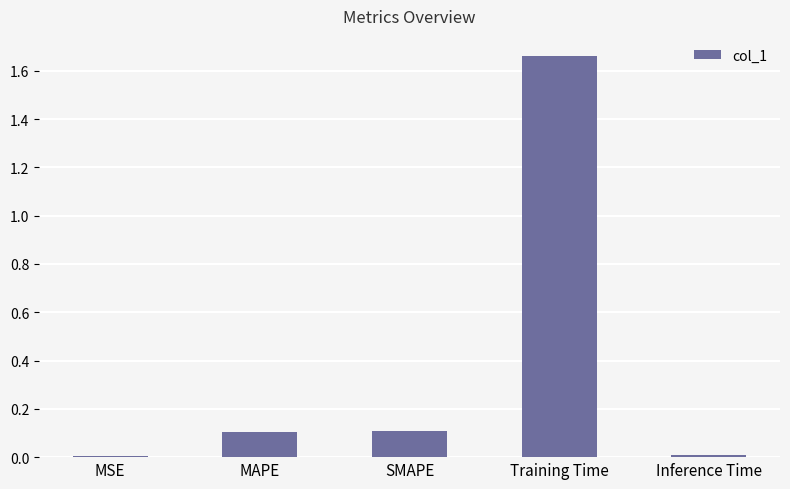

What is the change in value from SMAPE to Training Time?

+1.6